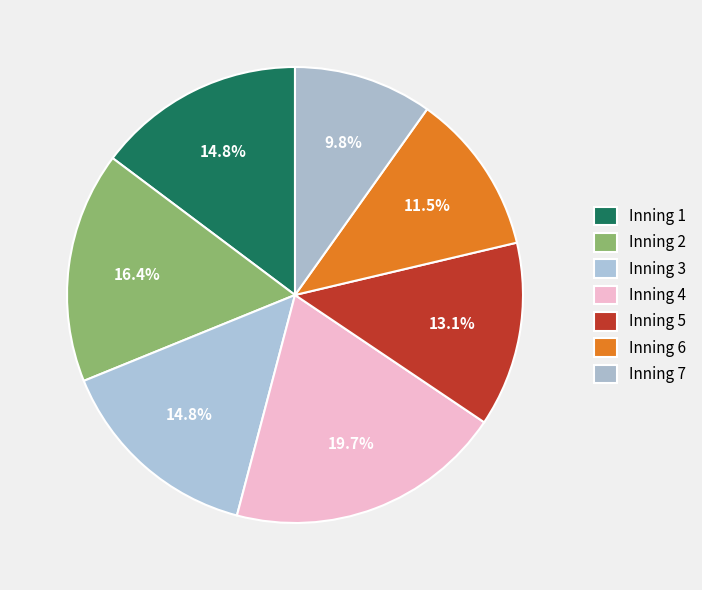

How many segments does this pie chart have?

7